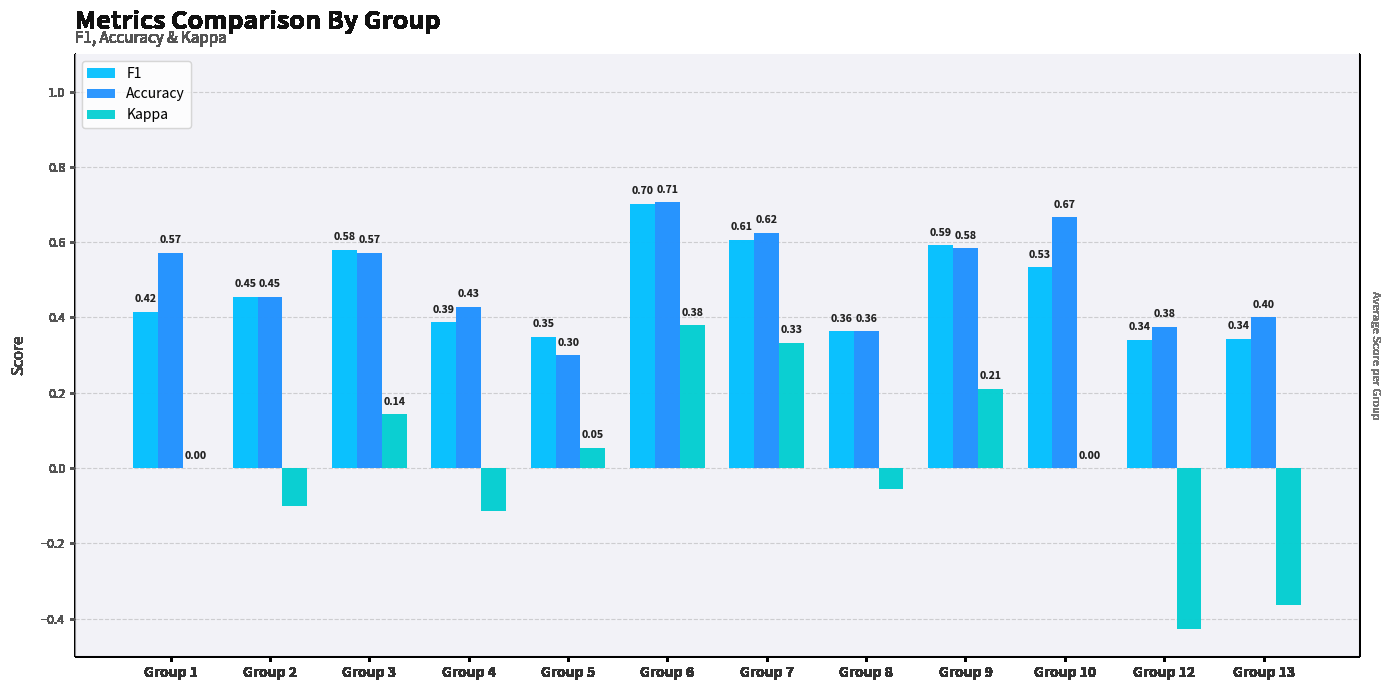

What is the difference between the second highest and minimum values in the Kappa series?

0.8